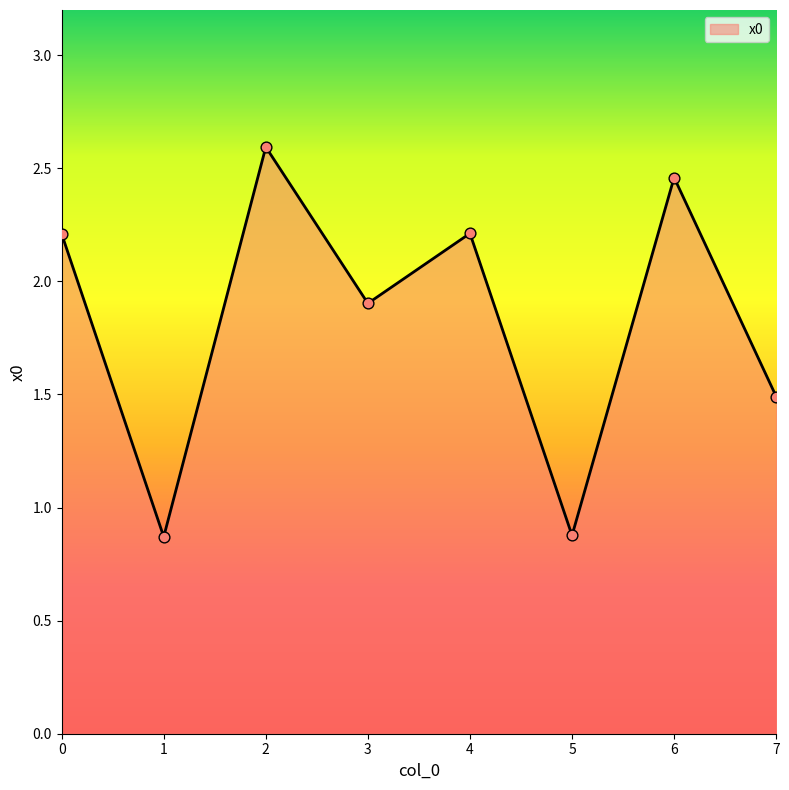

What is the change in value from 2 to 5?

-1.7